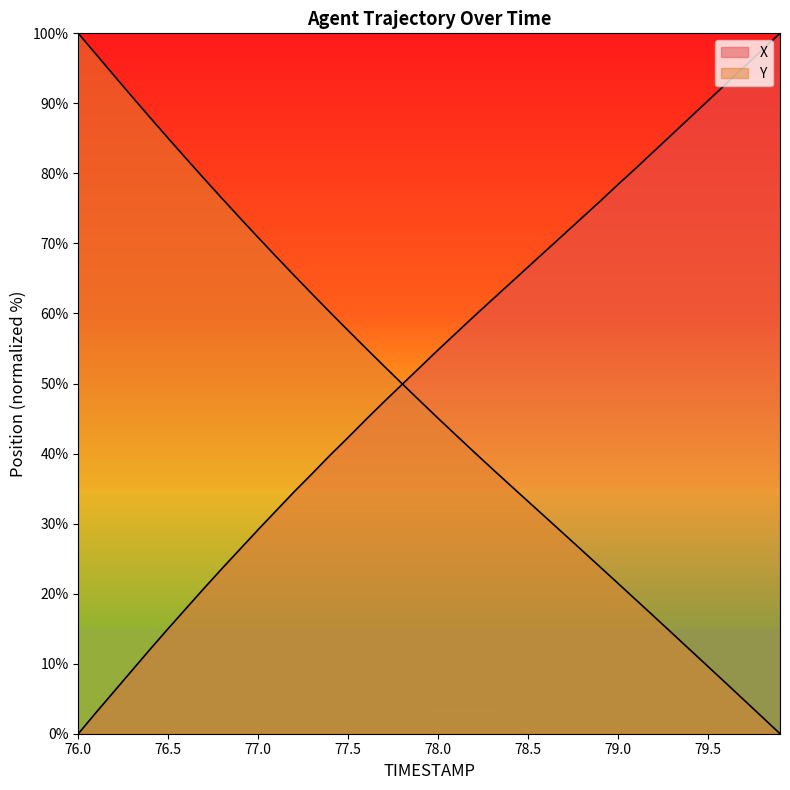

What is the sum of all X values?

2089.8